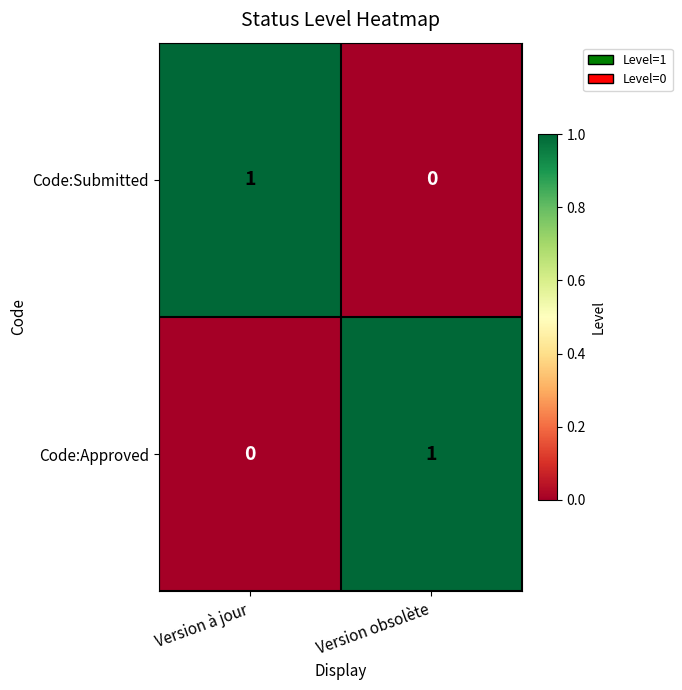

Reading left to right, list all the values displayed in this chart.

Code:Submitted: Version à jour=1	Version obsolète=0
Code:Approved: Version à jour=0	Version obsolète=1